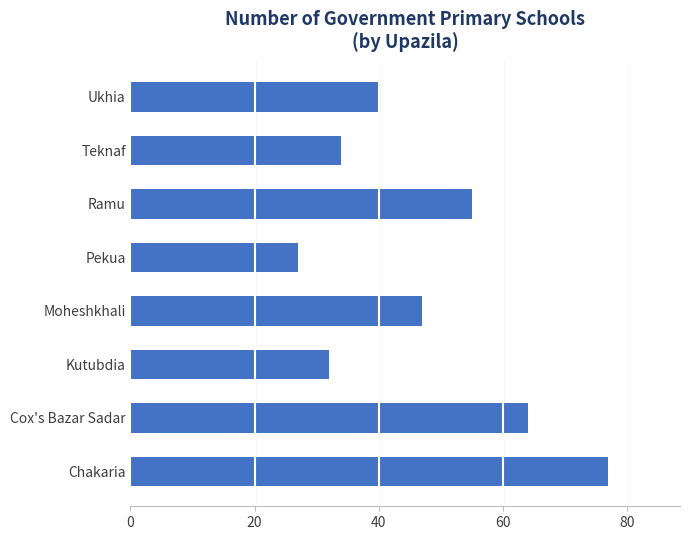

What is the change in value from Cox's Bazar Sadar to Pekua?

-37